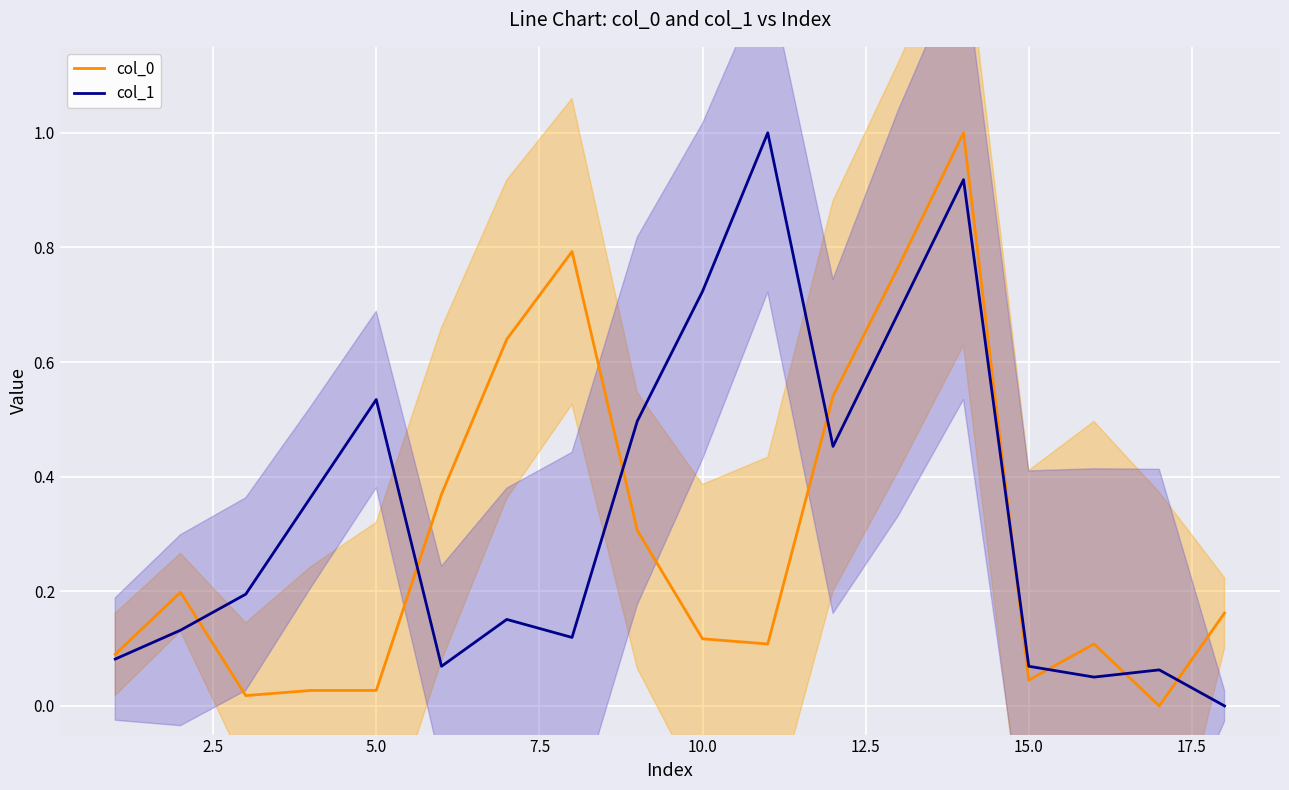

After their last crossing, which series has the higher values: col_1 or col_0?

col_0